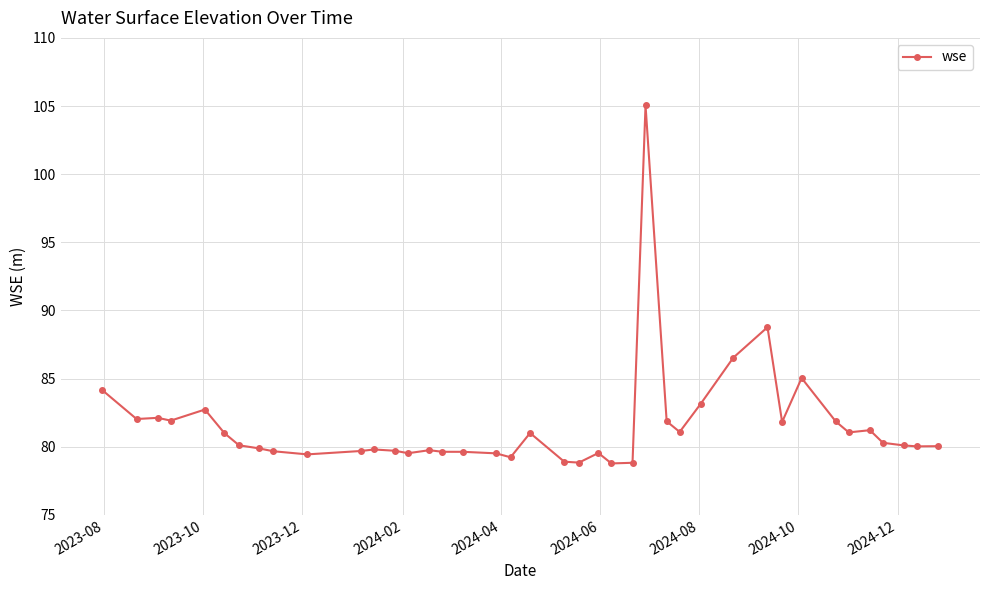

What is the difference between the maximum and minimum values?

26.3